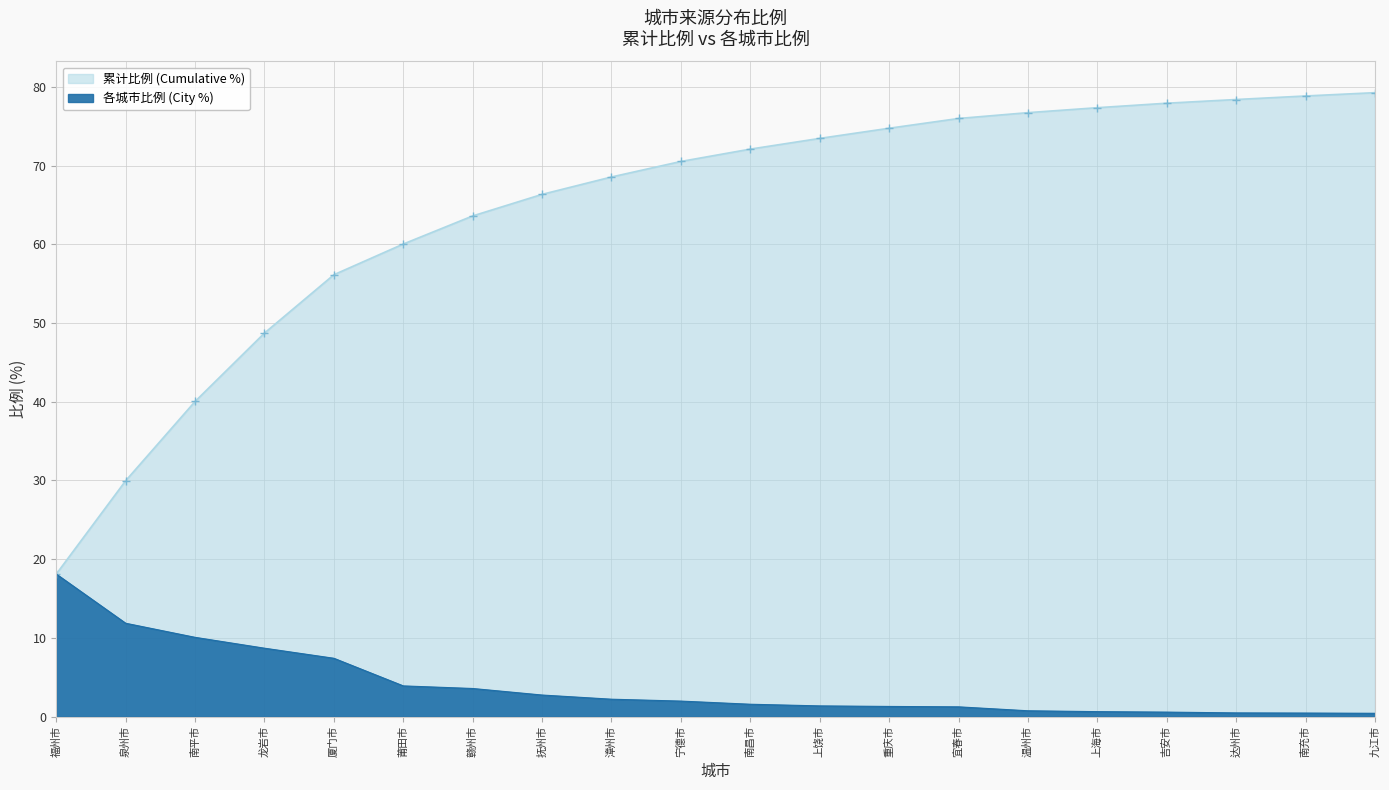

Rank the categories by 累计比例 value from highest to lowest.

九江市, 南充市, 达州市, 吉安市, 上海市, 温州市, 宜春市, 重庆市, 上饶市, 南昌市, 宁德市, 漳州市, 抚州市, 赣州市, 莆田市, 厦门市, 龙岩市, 南平市, 泉州市, 福州市